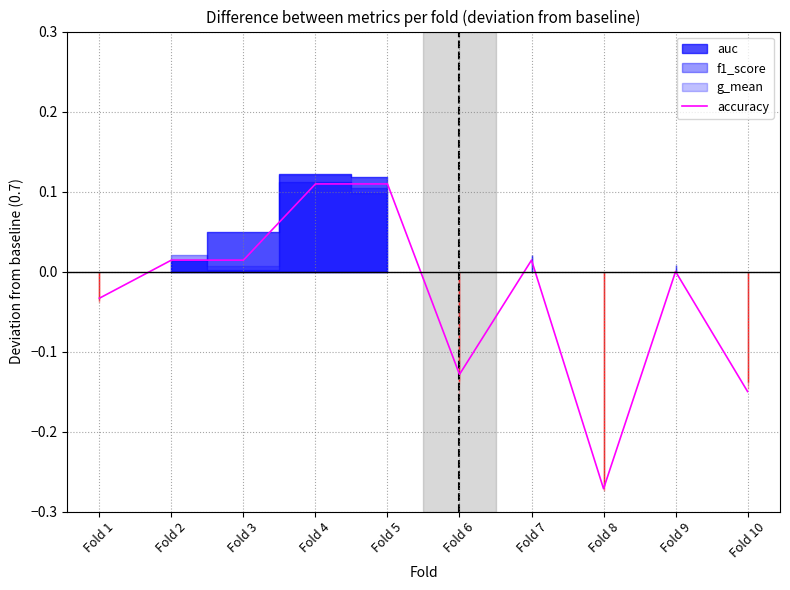

Rank the categories by value from highest to lowest.

Fold 4, Fold 5, Fold 2, Fold 3, Fold 7, Fold 9, Fold 1, Fold 6, Fold 10, Fold 8